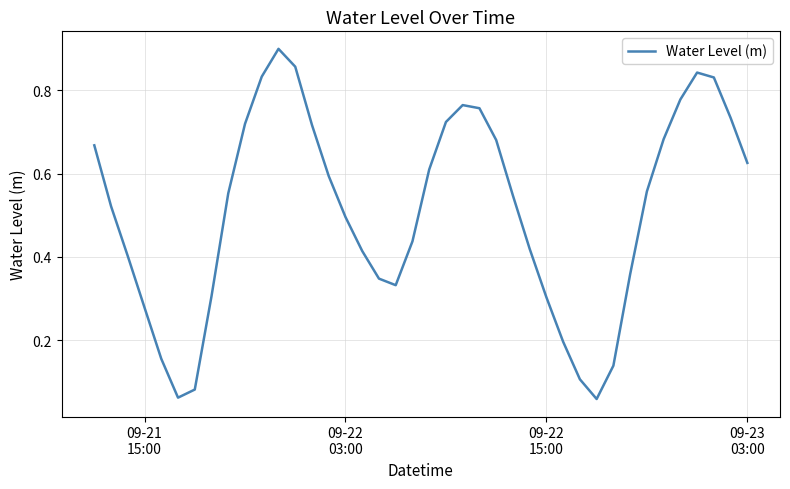

True or false: there are more than 0 points higher than both neighbors.

True